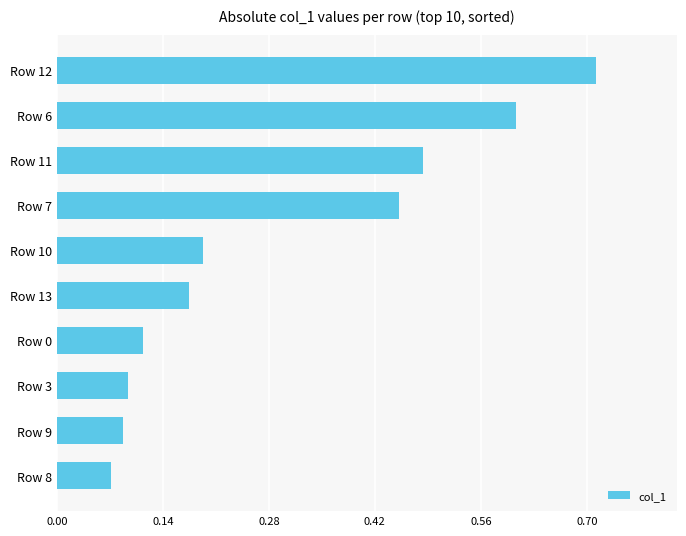

What is the average value?

0.3